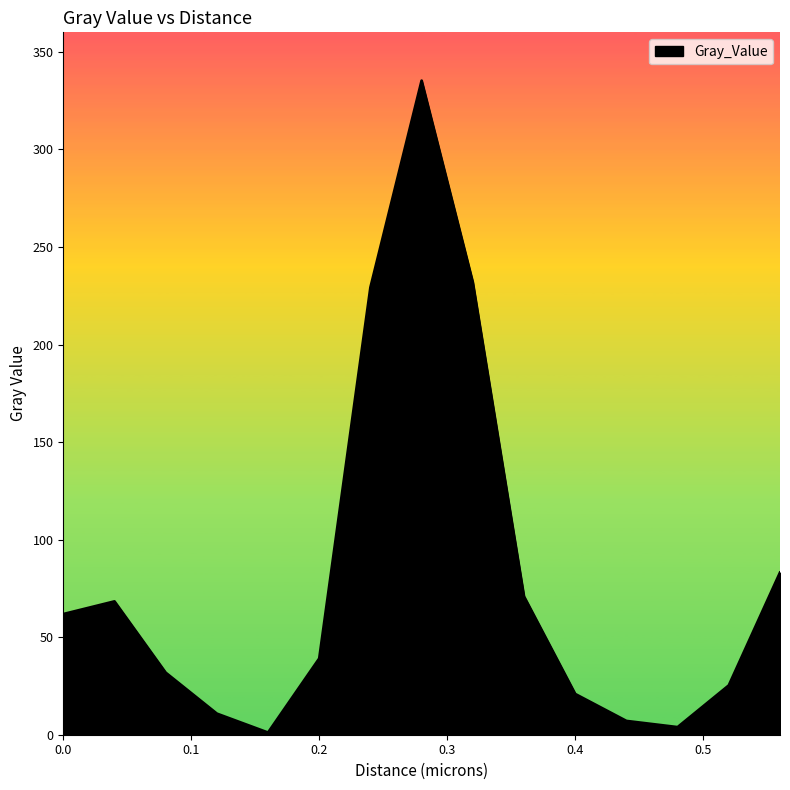

What is the difference between the maximum and minimum values?

334.1